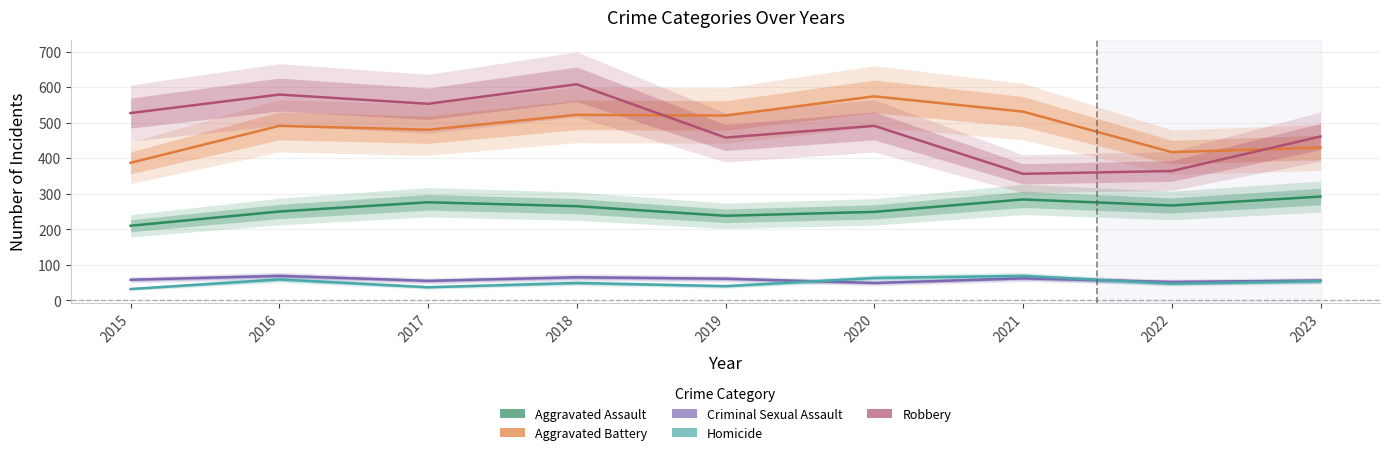

True or false: Aggravated Assault has a value of 86 at 2015.

False